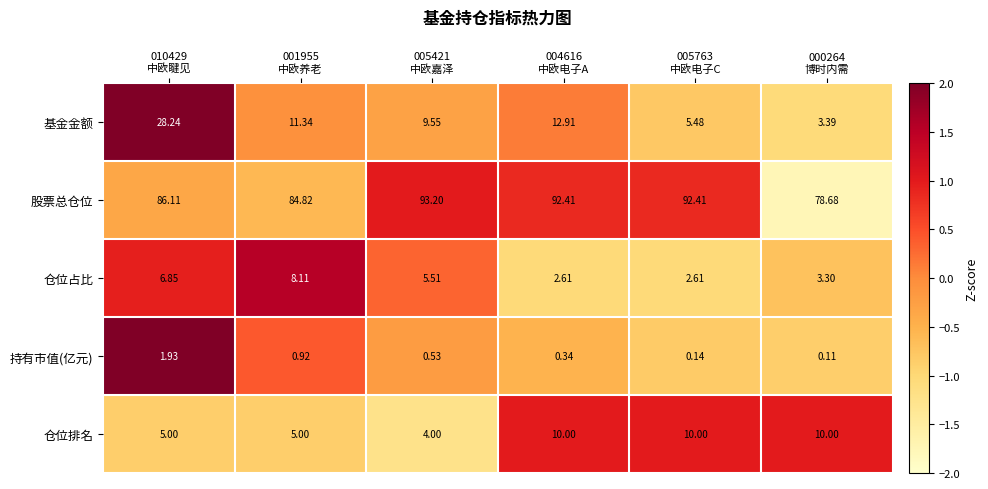

Which series has the widest spread of values?

基金金额